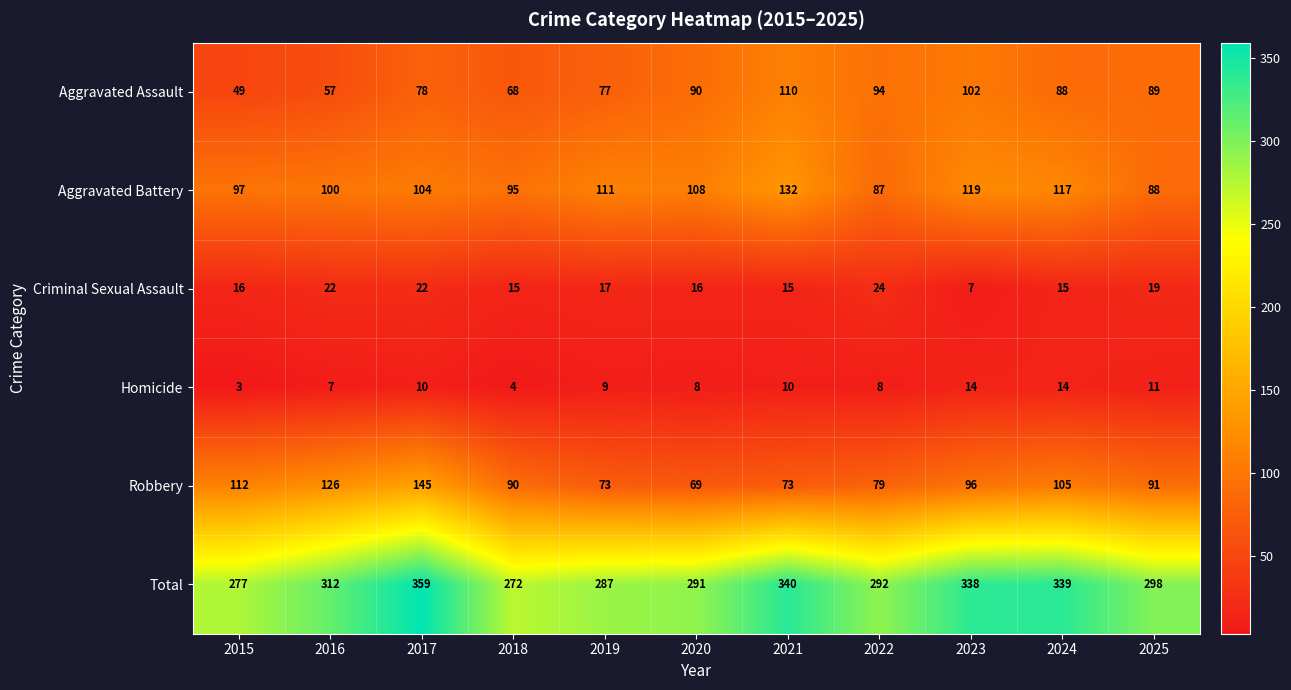

At which label is Aggravated Battery closest to 109?

2020